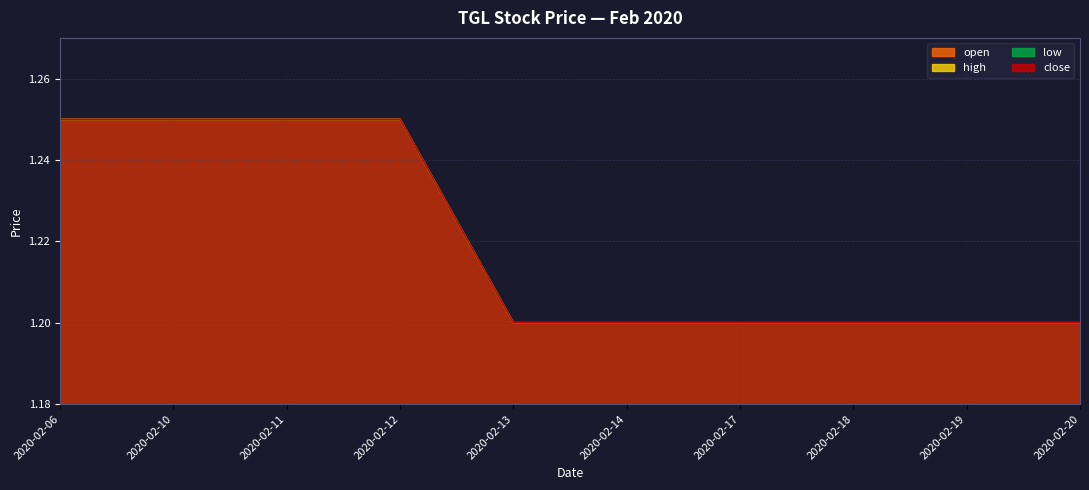

What is the difference between the second highest and second lowest values in the high series?

0.1